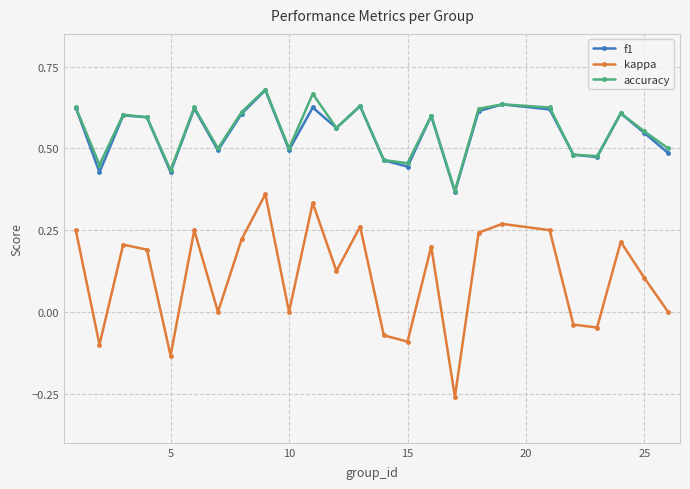

Which series has the largest range (max minus min)?

kappa